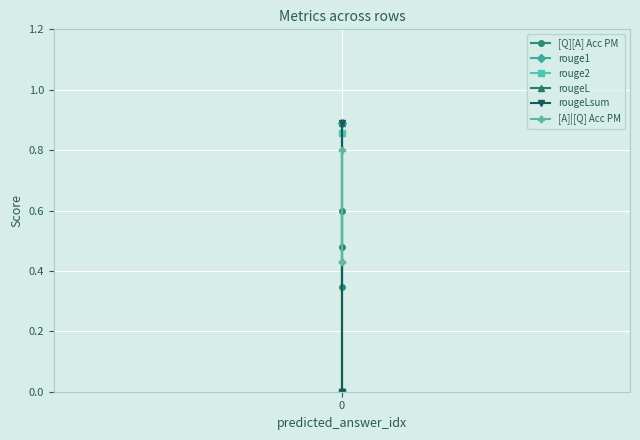

Is this an area chart (filled region under the line)?

No